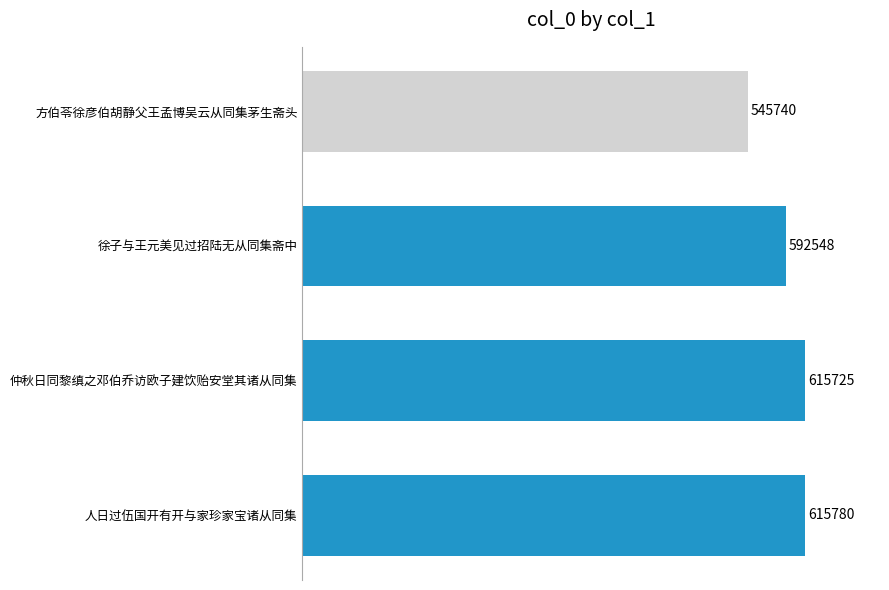

Read the value at 人日过伍国开有开与家珍家宝诸从同集, to the nearest 100.

615800